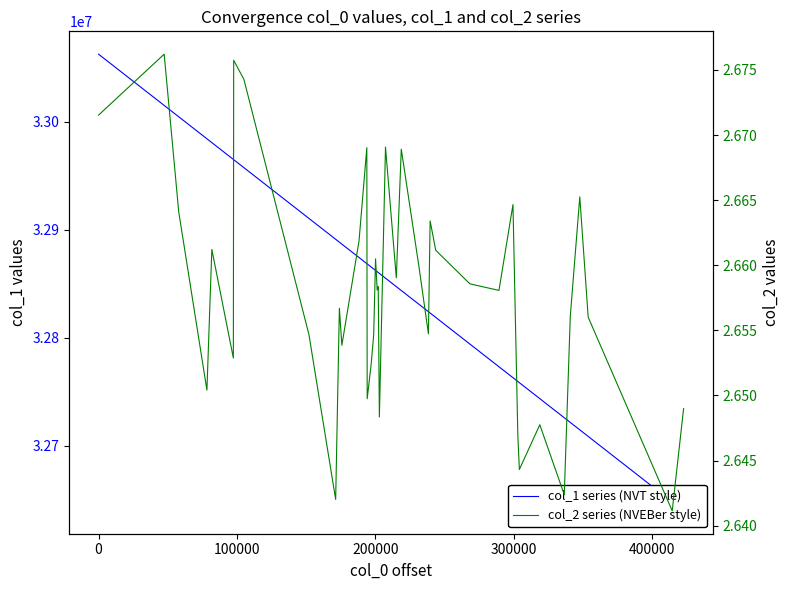

What is the average value of the col_1 series (NVT style) series?

32847363.1